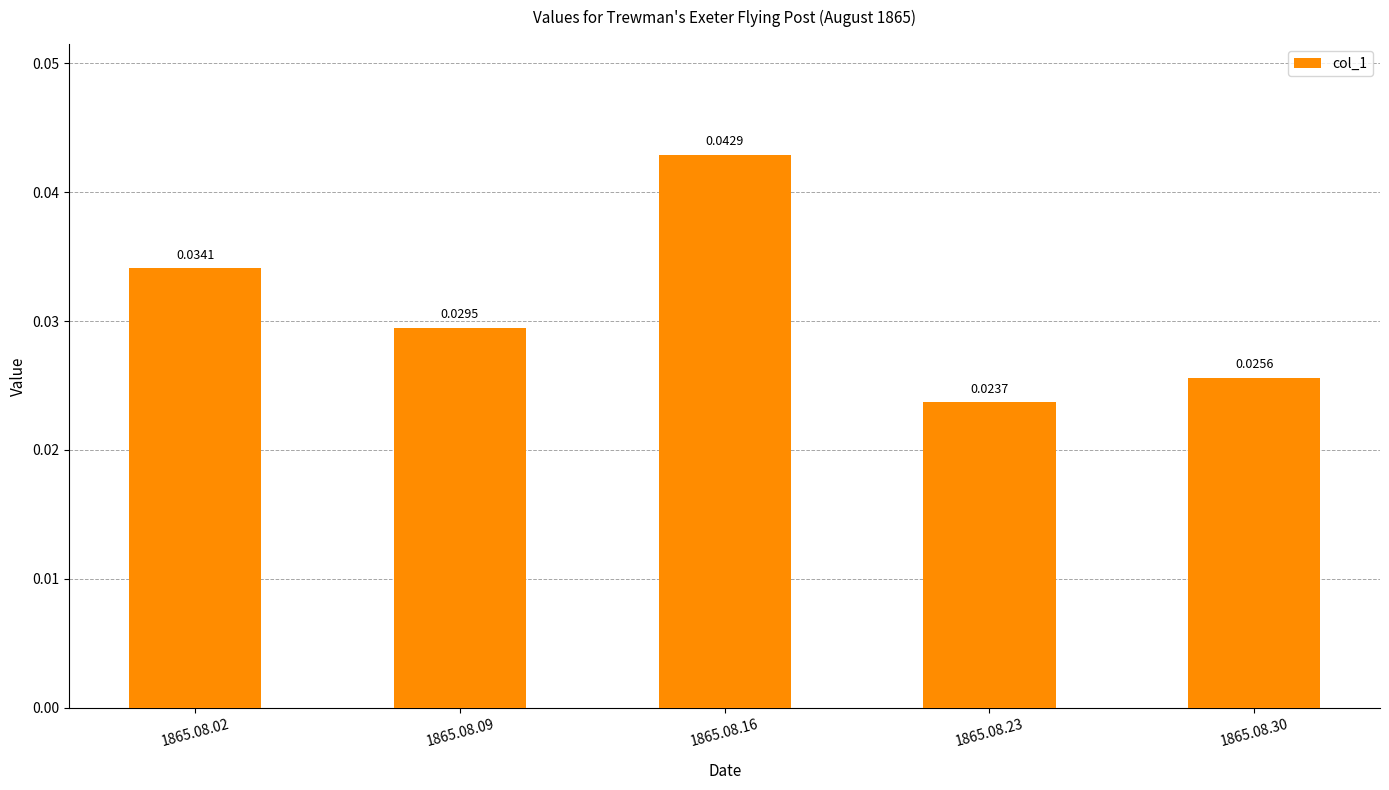

List the labels in order of value, smallest first.

1865.08.23, 1865.08.30, 1865.08.09, 1865.08.02, 1865.08.16